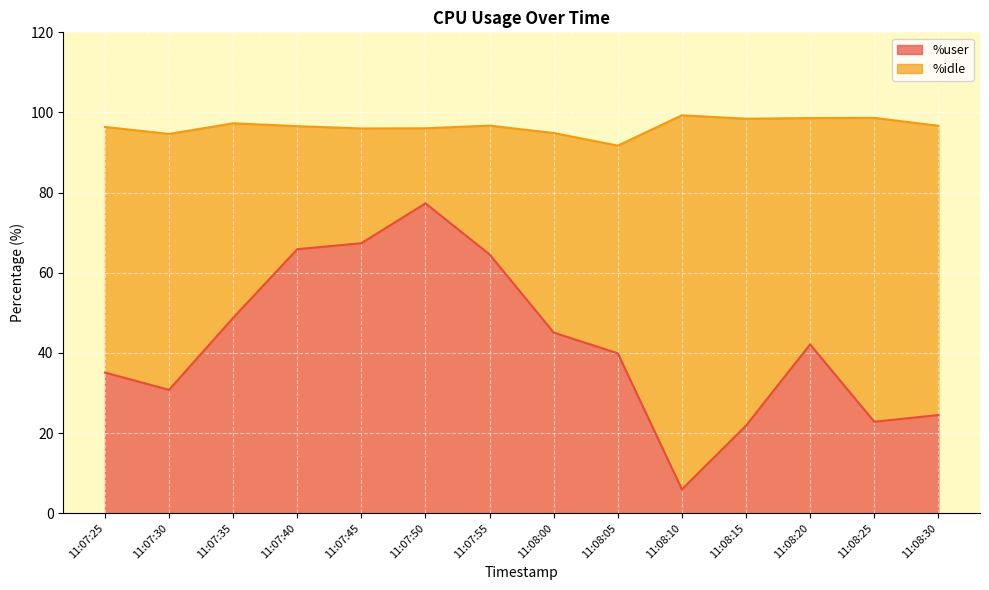

At which label does the data first exceed 42?

11:07:35